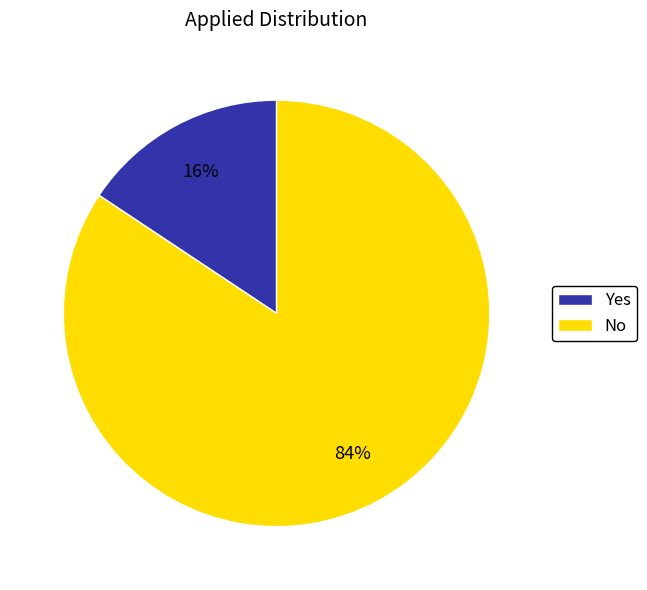

Rank the categories by value from lowest to highest.

Yes, No